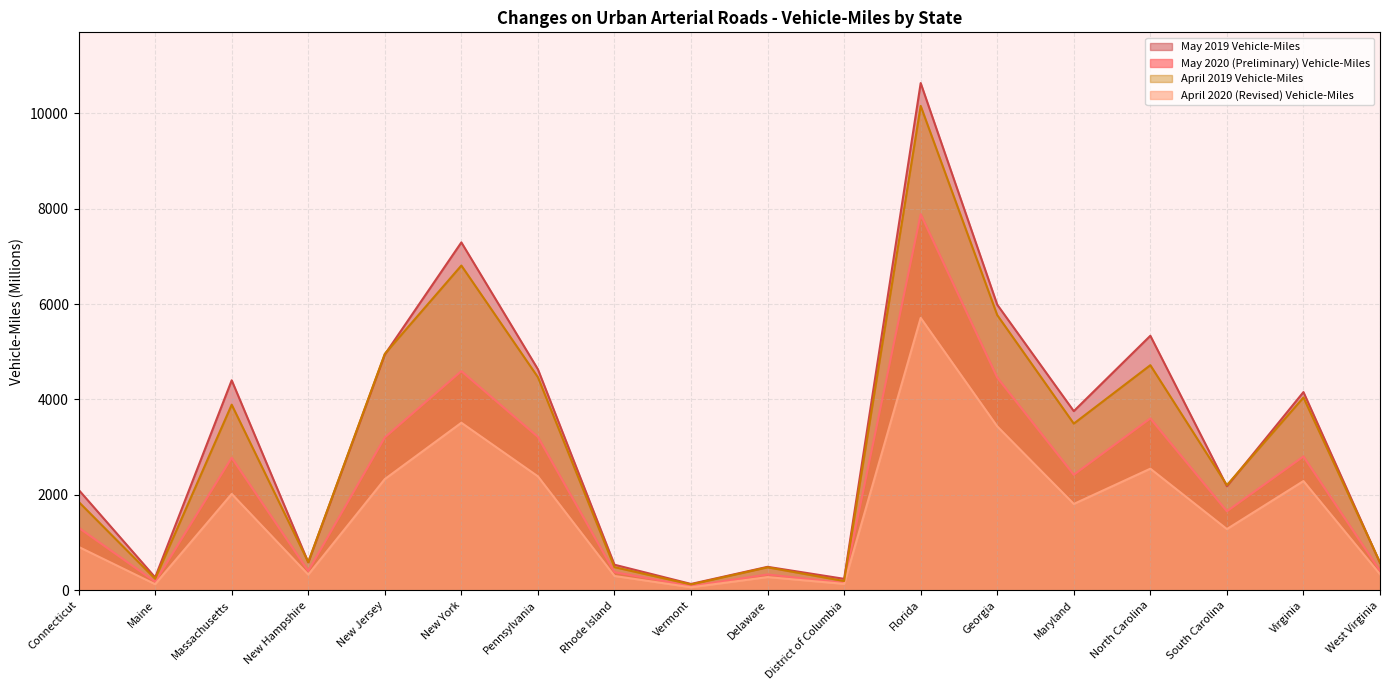

What are all the series names shown in the legend?

May 2019 Vehicle-Miles, May 2020 (Preliminary) Vehicle-Miles, April 2019 Vehicle-Miles, April 2020 (Revised) Vehicle-Miles